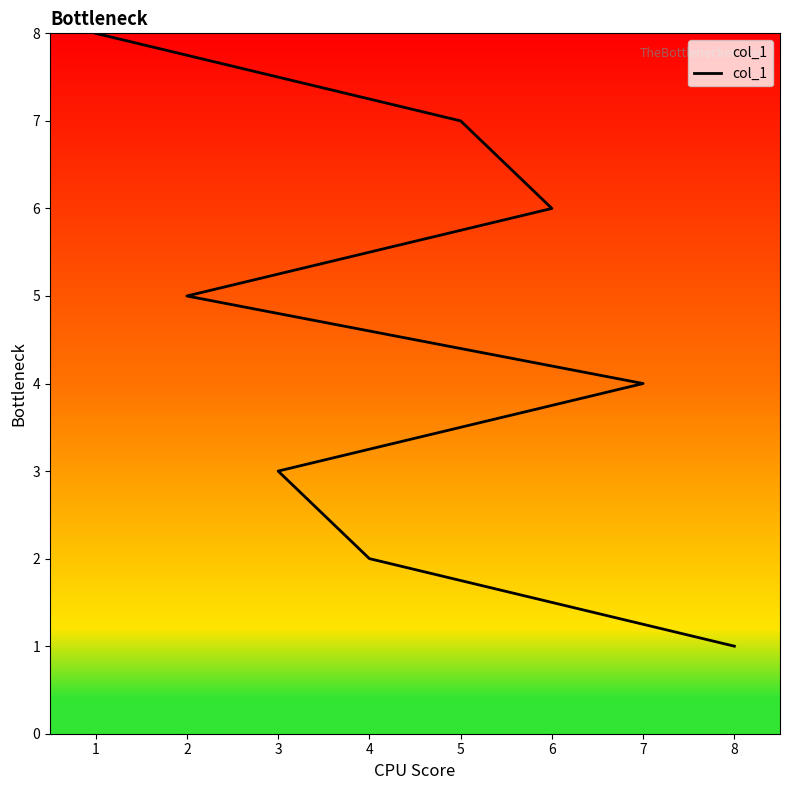

What is the maximum value shown in the chart?

8